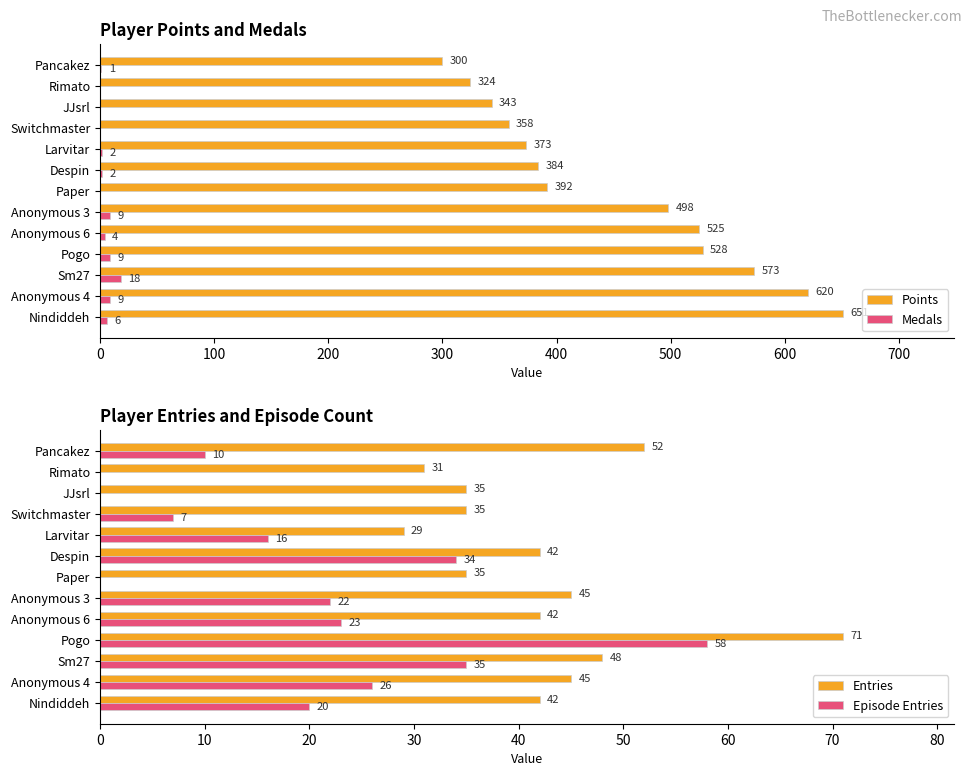

What is the sum of all Points values?

5869